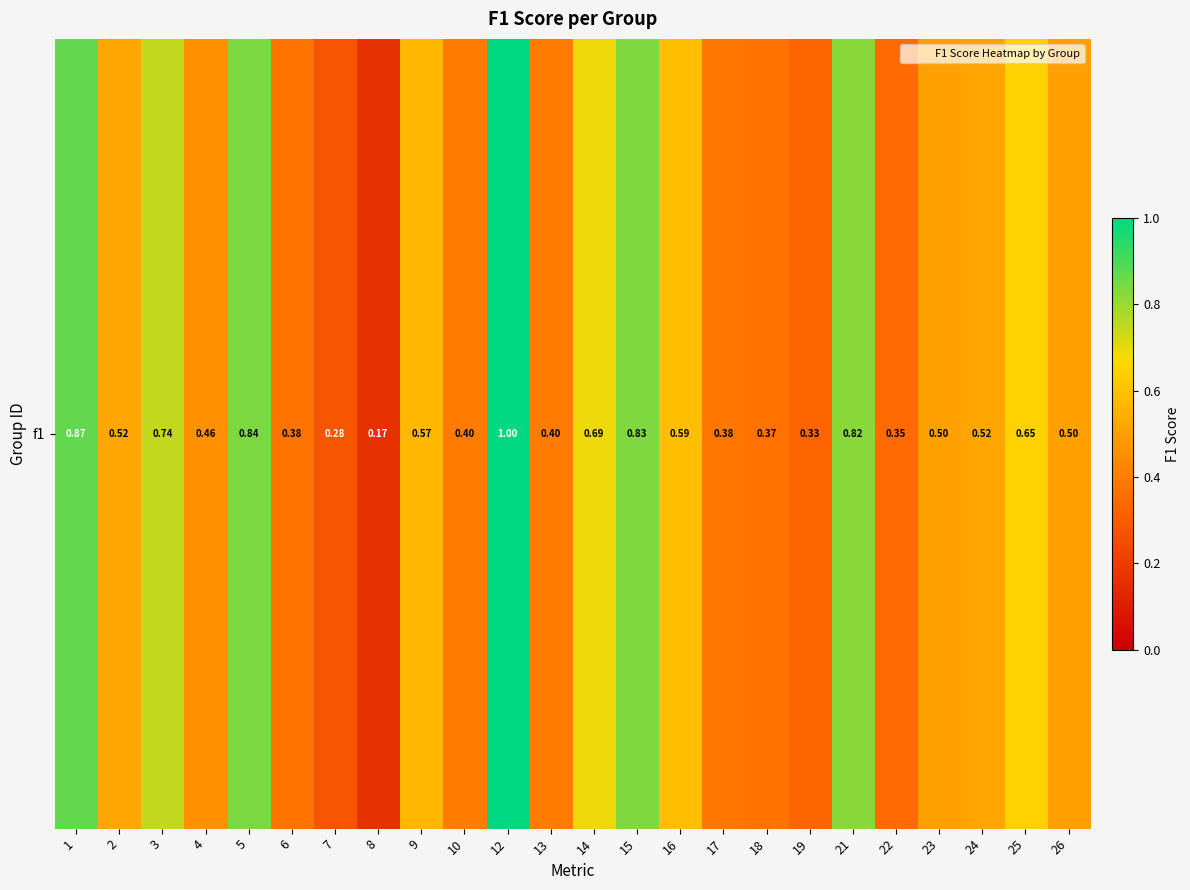

Rank the categories by value from lowest to highest.

8, 7, 19, 22, 18, 6, 17, 10, 13, 4, 23, 26, 24, 2, 9, 16, 25, 14, 3, 21, 15, 5, 1, 12